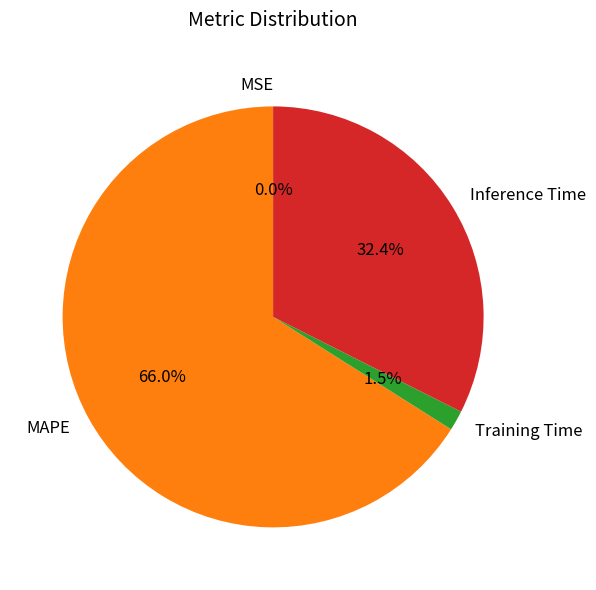

Between Training Time and Inference Time, which is larger?

Inference Time